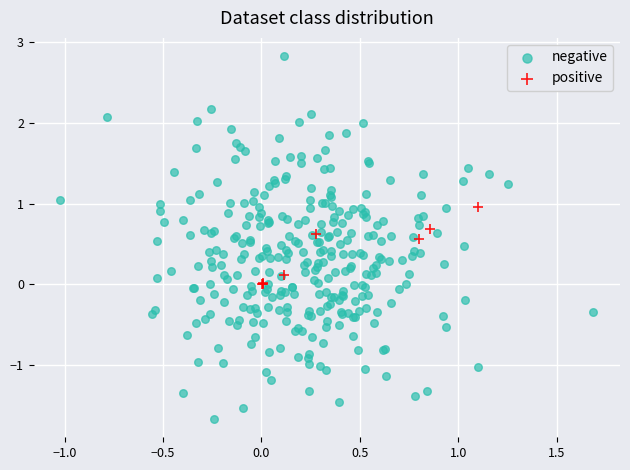

Which series contains the highest Y value?

negative